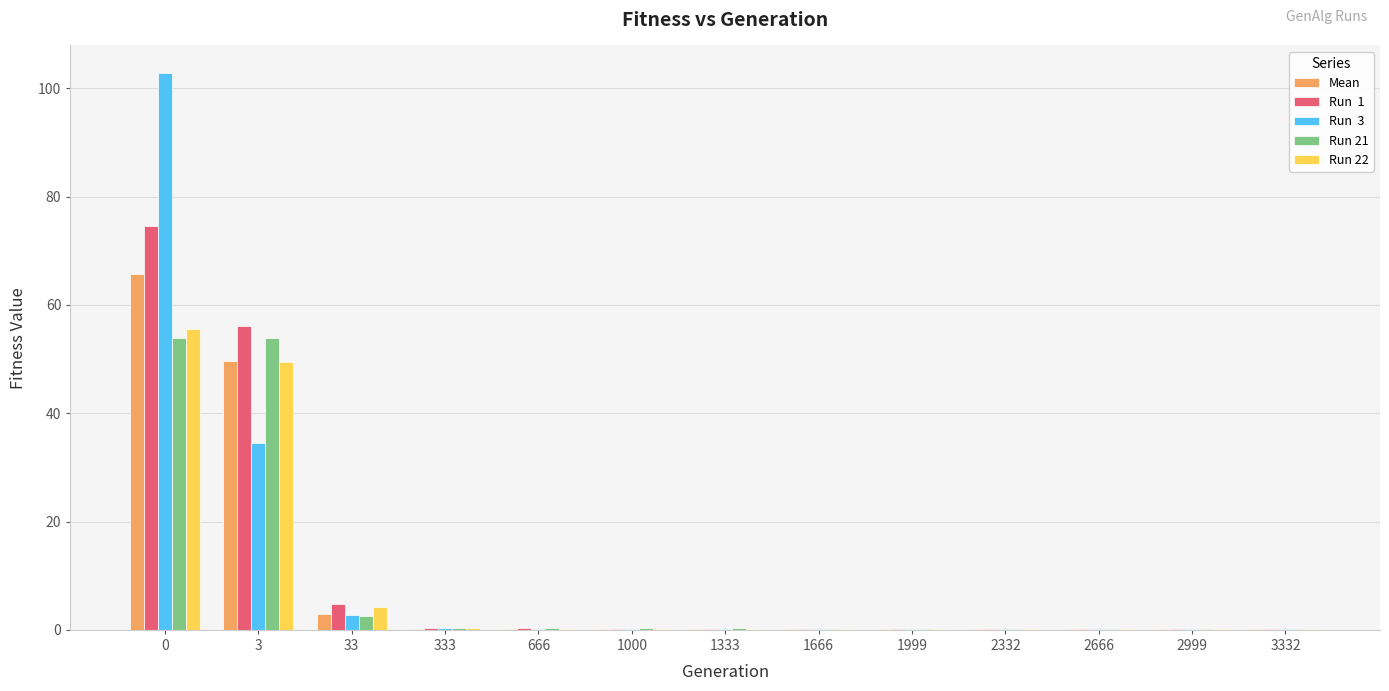

How many categories are shown in the chart?

13